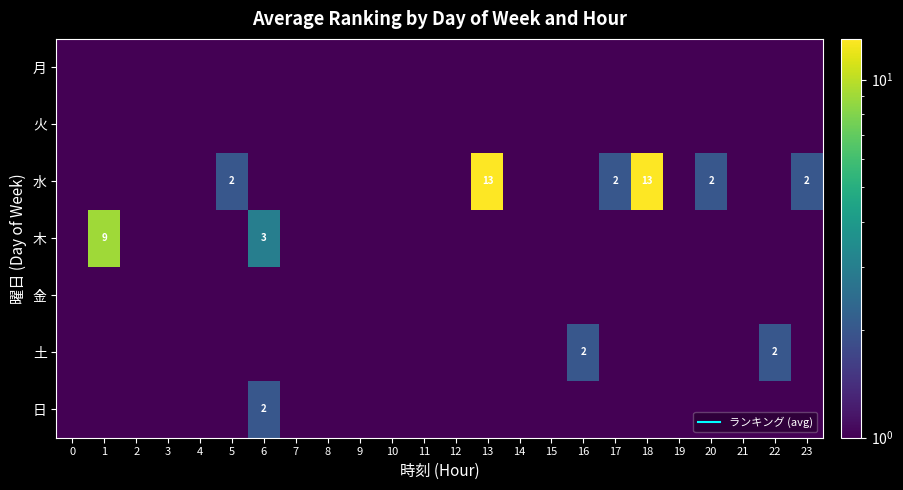

The 日 series shows 1 at 20. True or false?

True